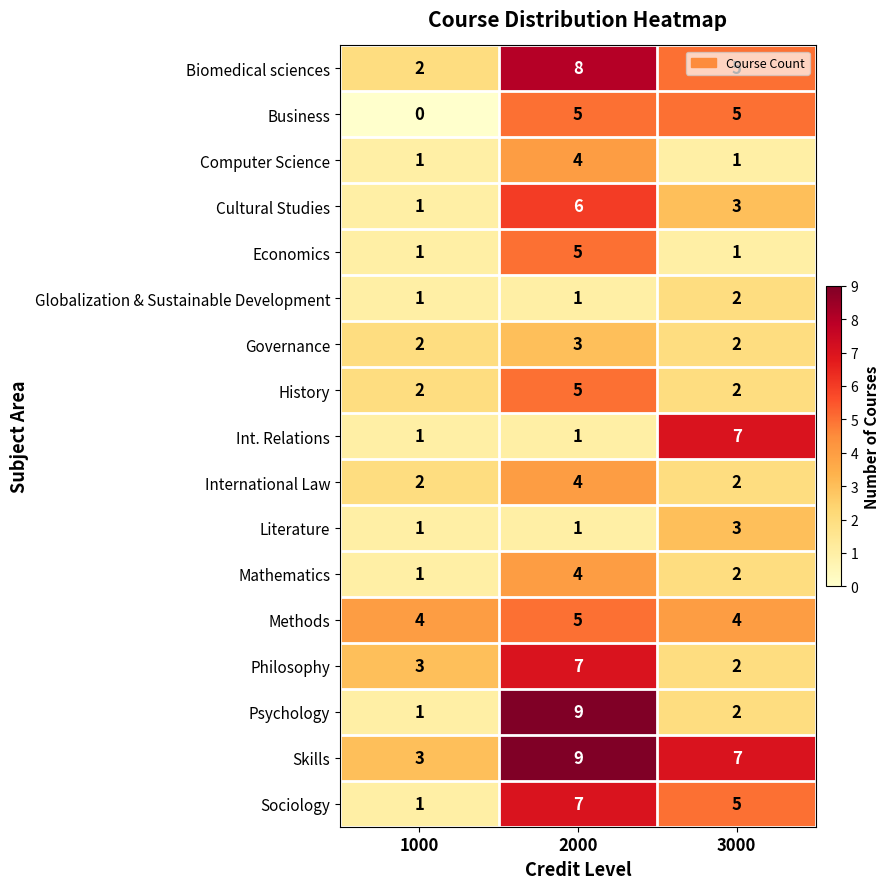

Count the Cultural Studies values in the range 1 to 6.

3